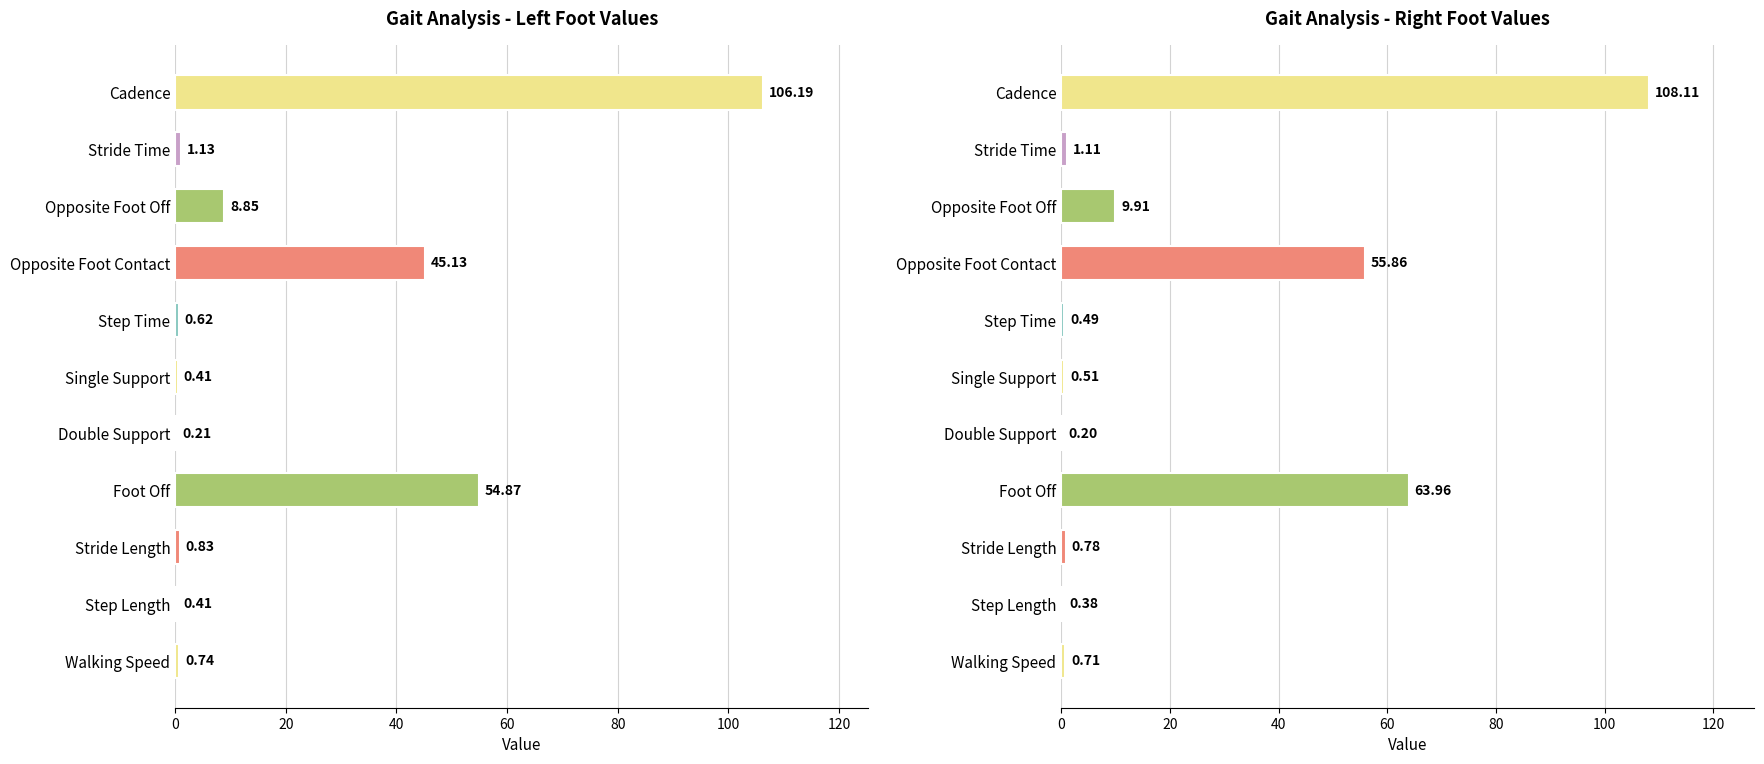

The Left series shows 0.8 at Stride Length. True or false?

True